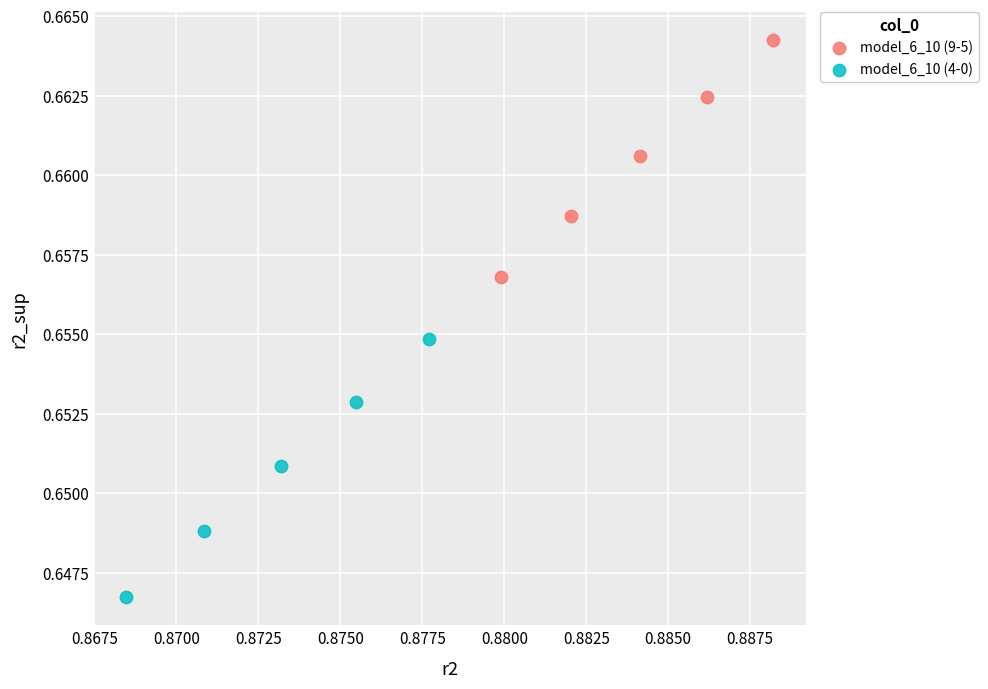

Which series reaches the maximum Y coordinate?

model_6_10 (9-5)